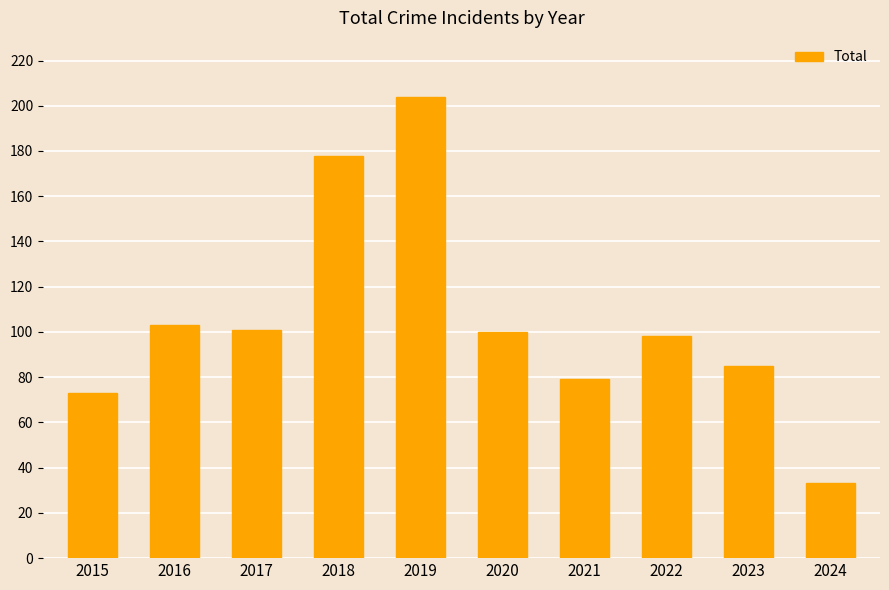

What is the greatest value displayed?

204